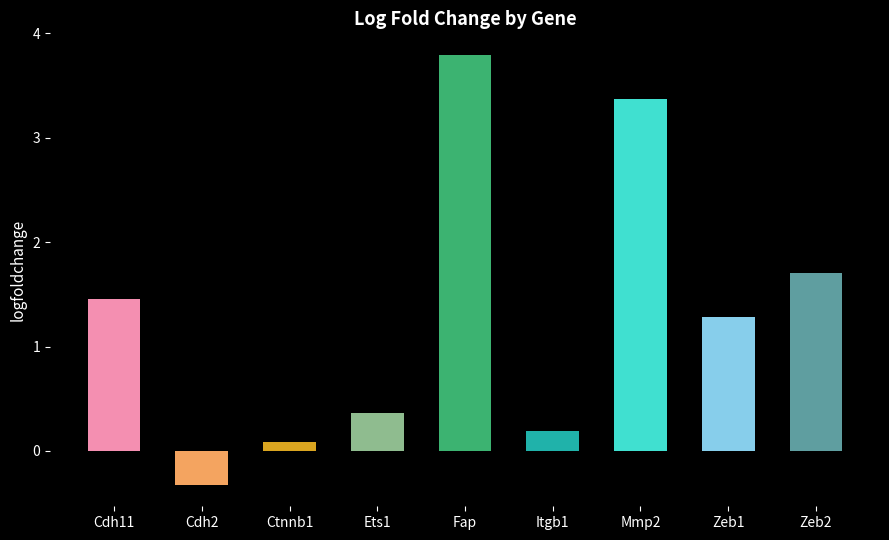

What is the label of the 6th bar from the right?

Ets1